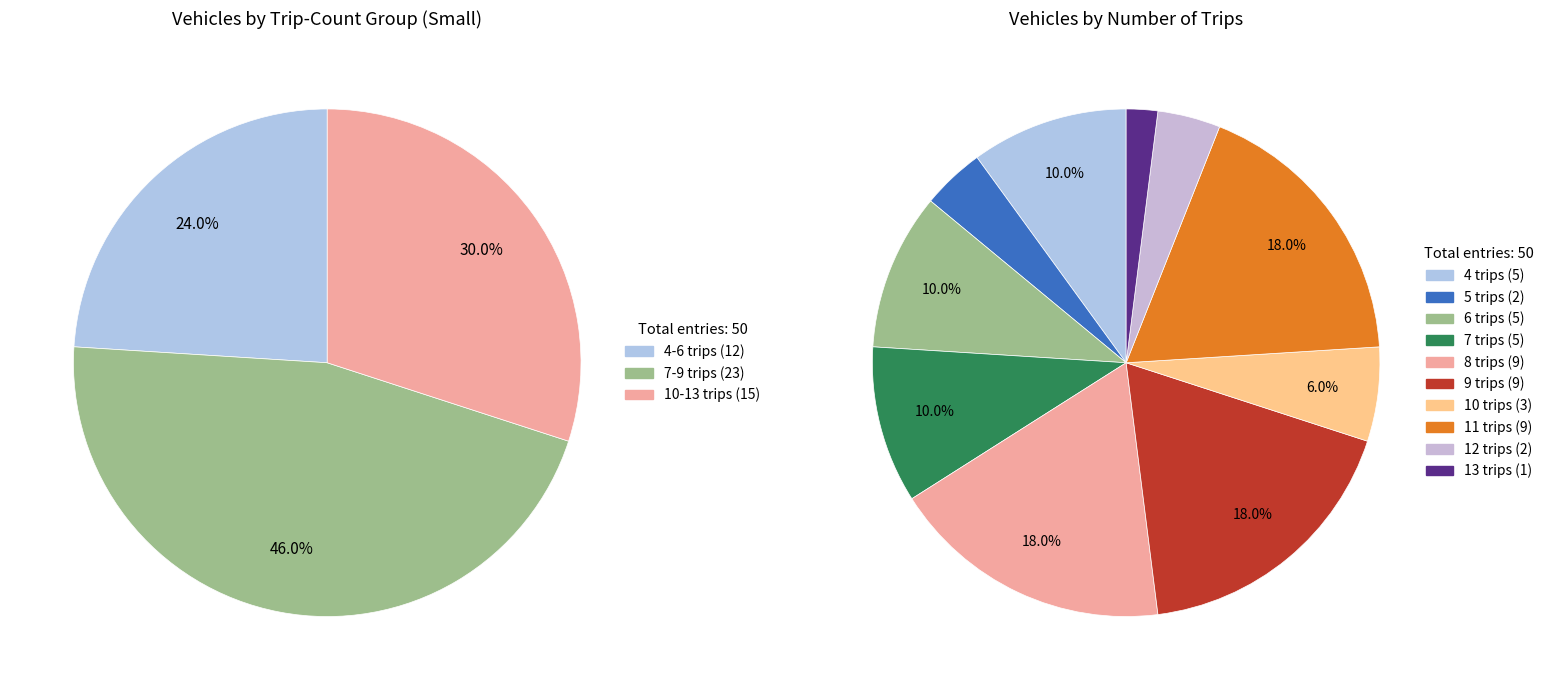

Does any single category account for the majority?

No